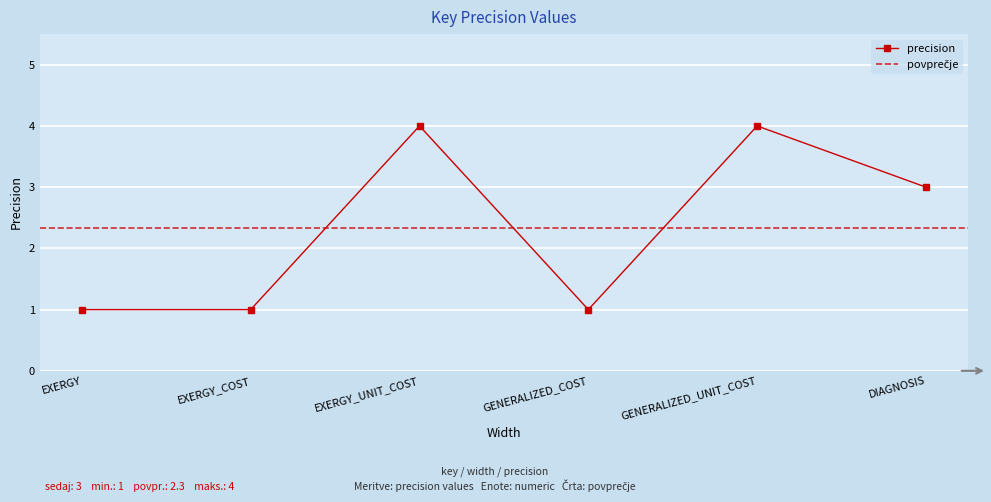

List the labels in order of value, smallest first.

EXERGY, EXERGY_COST, GENERALIZED_COST, DIAGNOSIS, EXERGY_UNIT_COST, GENERALIZED_UNIT_COST